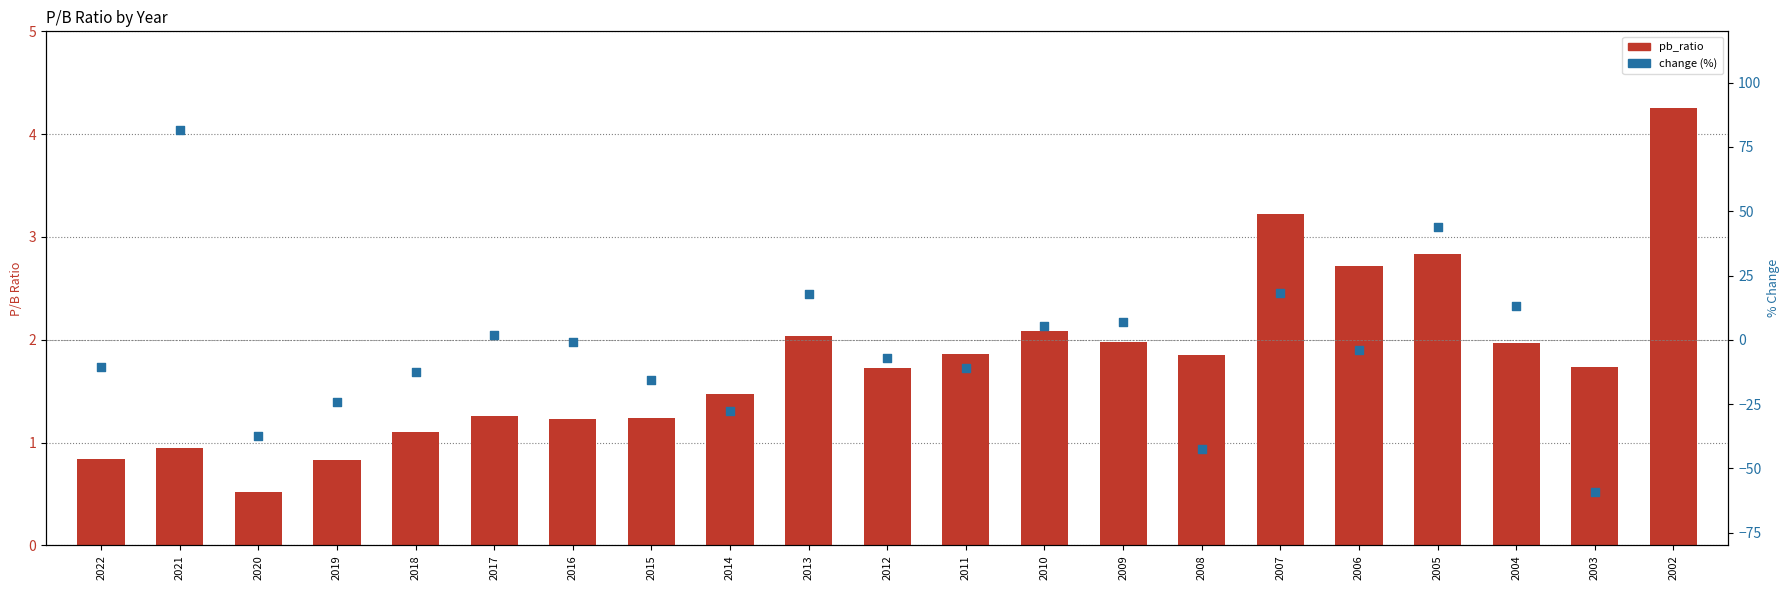

Which has a higher value, 2014 or 2017?

2014